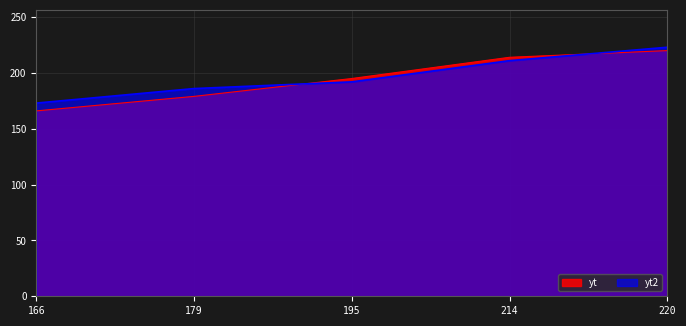

Reading right to left, what are all the values shown in this chart?

yt: 220=220	214=214	195=195	179=179	166=166
yt2: 220=223	214=211	195=192	179=186	166=173